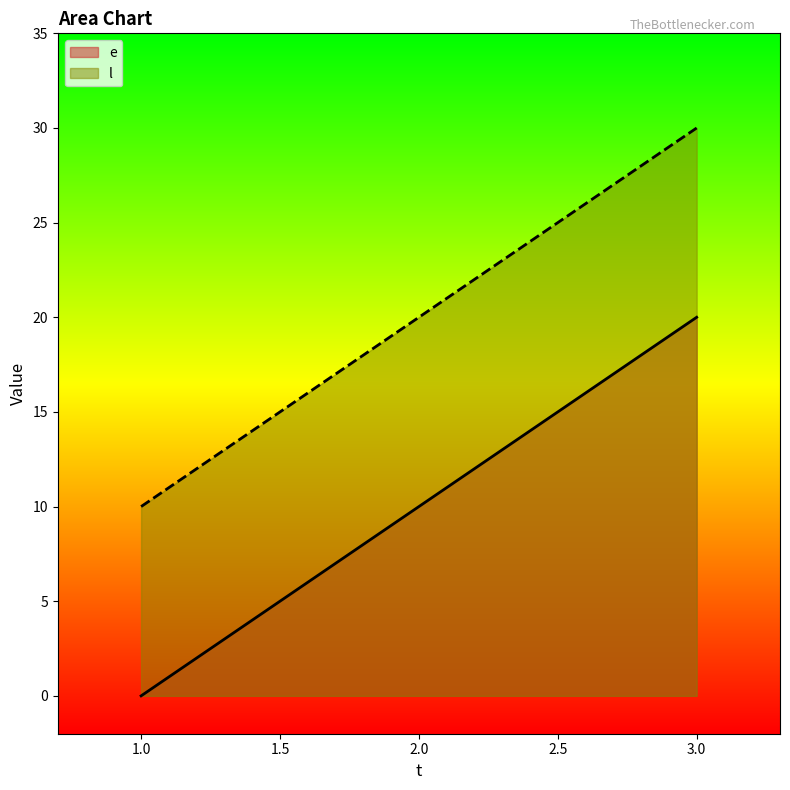

Read the e value at 2.0, to the nearest 5.

10